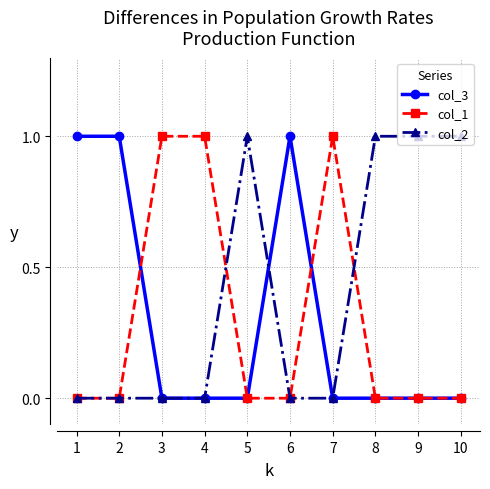

True or false: col_2 has more than 0 interior local peaks.

True